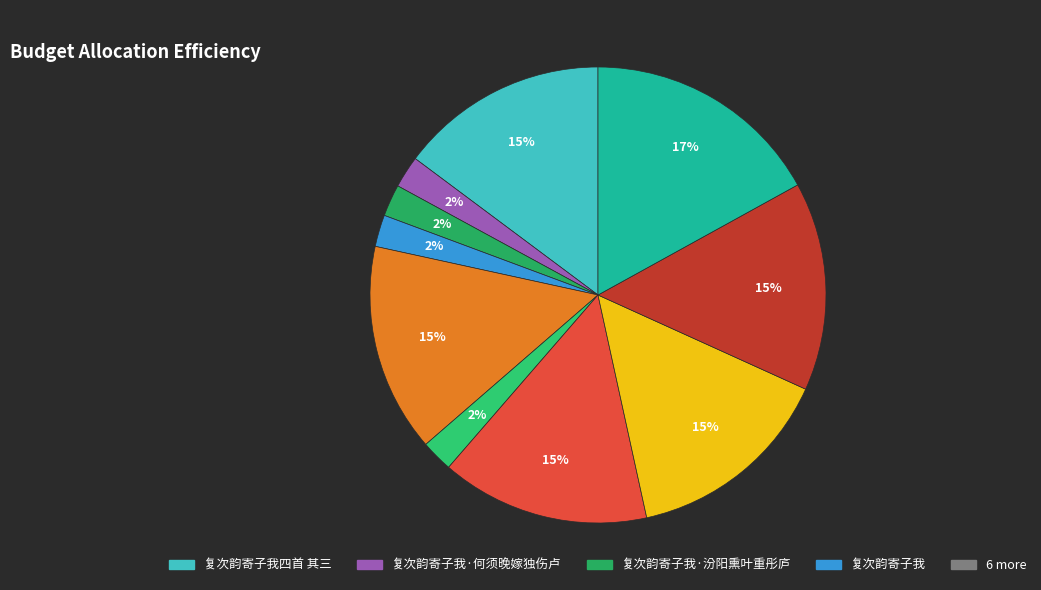

Is there any slice that represents more than half of the pie?

No